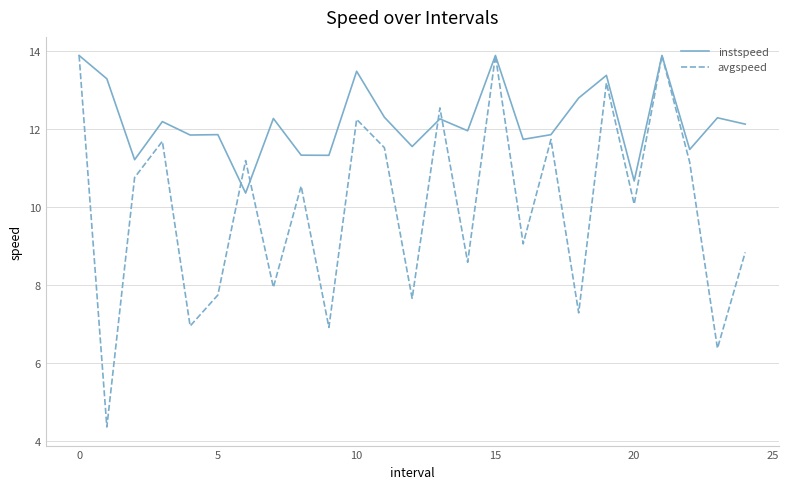

How many lines are shown in the chart?

2